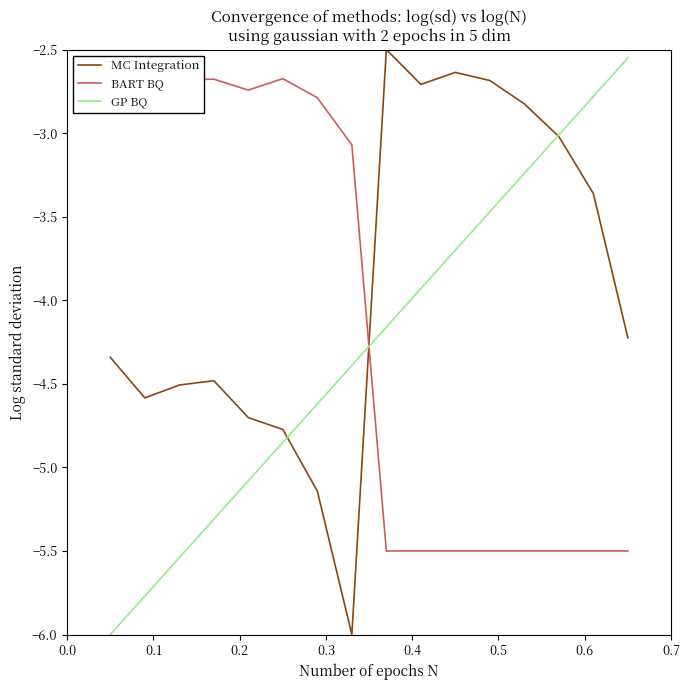

List the series in order of their peak value, highest first.

MC Integration, GP BQ, BART BQ